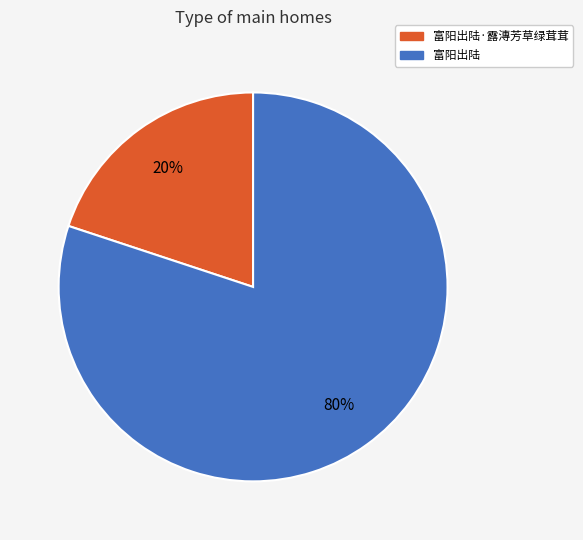

To the nearest percent, what is the difference between the largest and smallest slice percentages?

60%